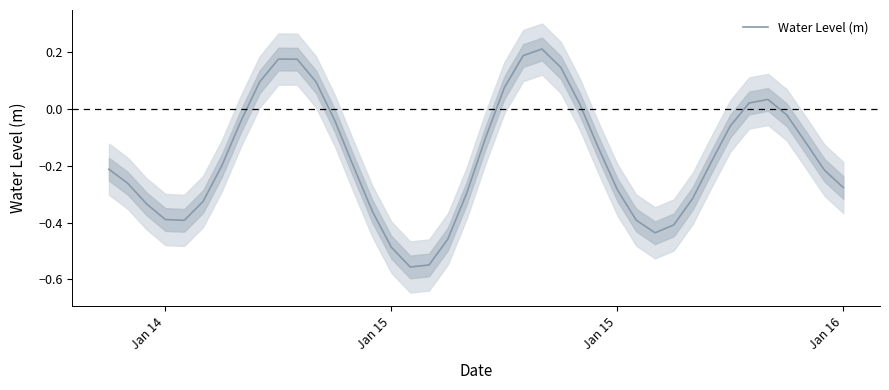

What is the difference between the maximum and minimum values?

0.8